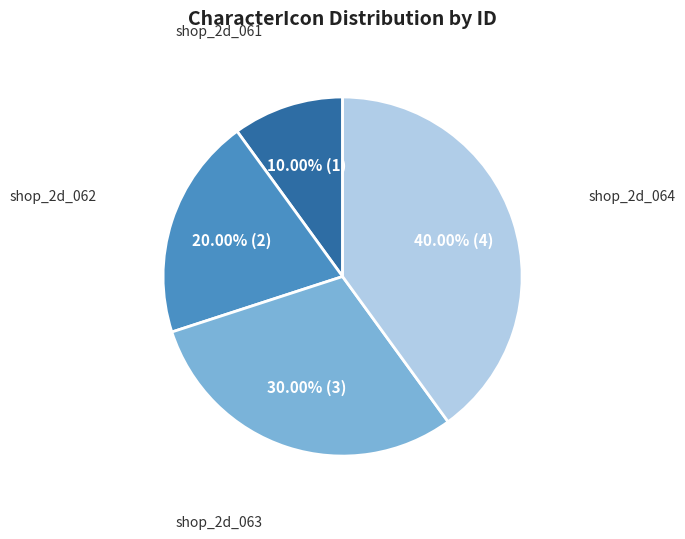

Is there a majority slice in this chart?

No